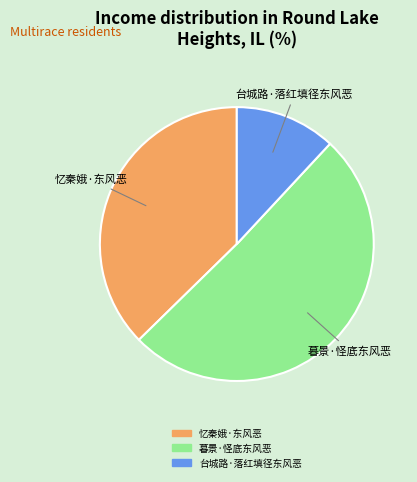

Is it true that 暮景·怪底东风恶 is 51% of the pie?

True